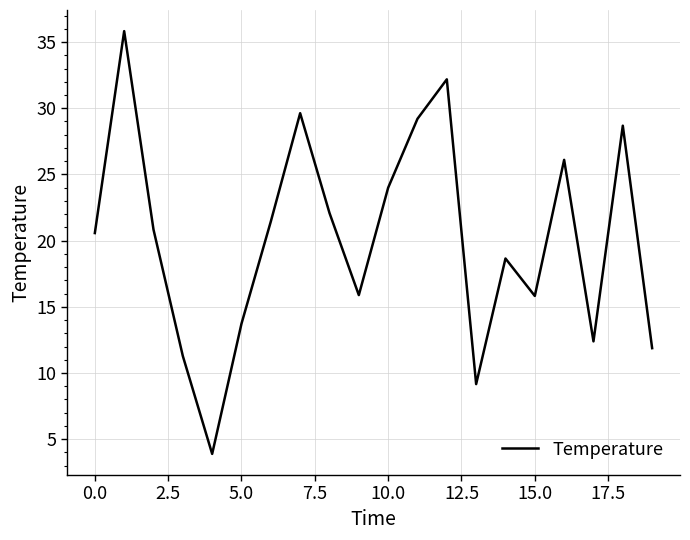

What is the difference between the maximum and minimum values?

31.9